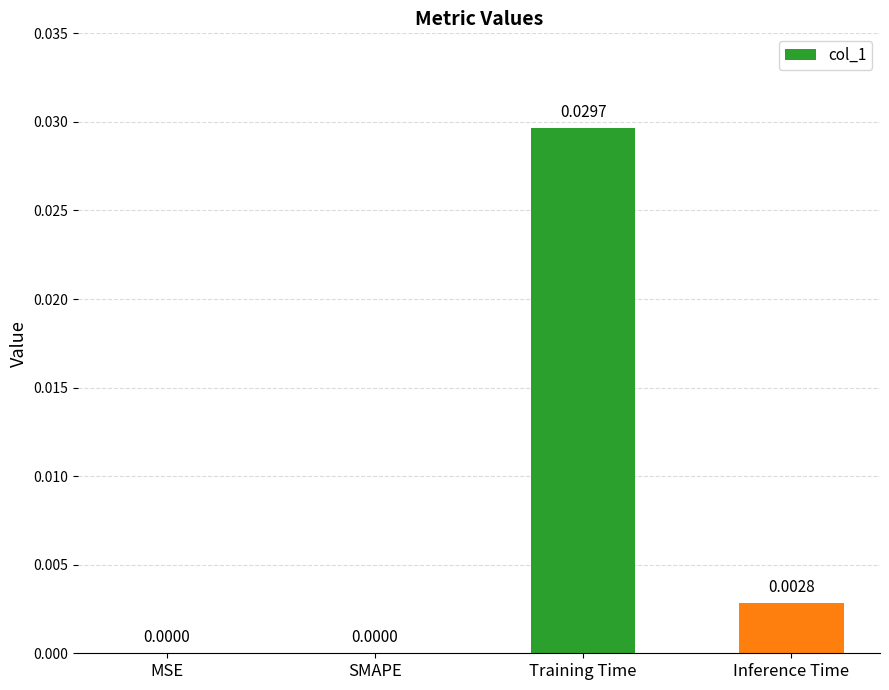

Which has a higher value, Inference Time or Training Time?

Training Time